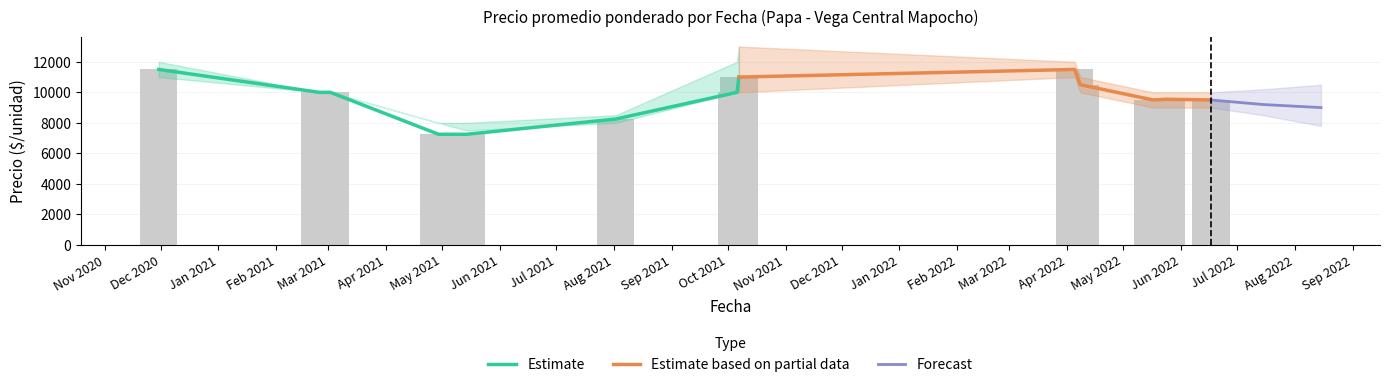

At which label does Precio minimo first exceed 10000?

2020-11-30